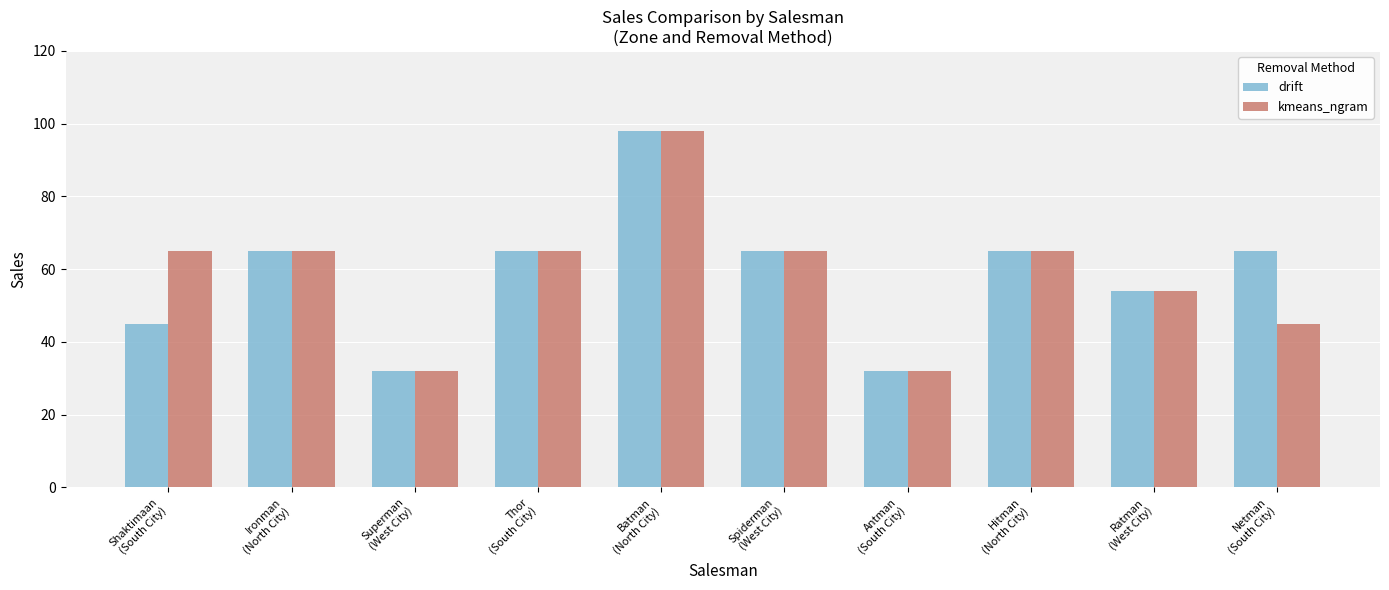

How many bars are there in each group?

2